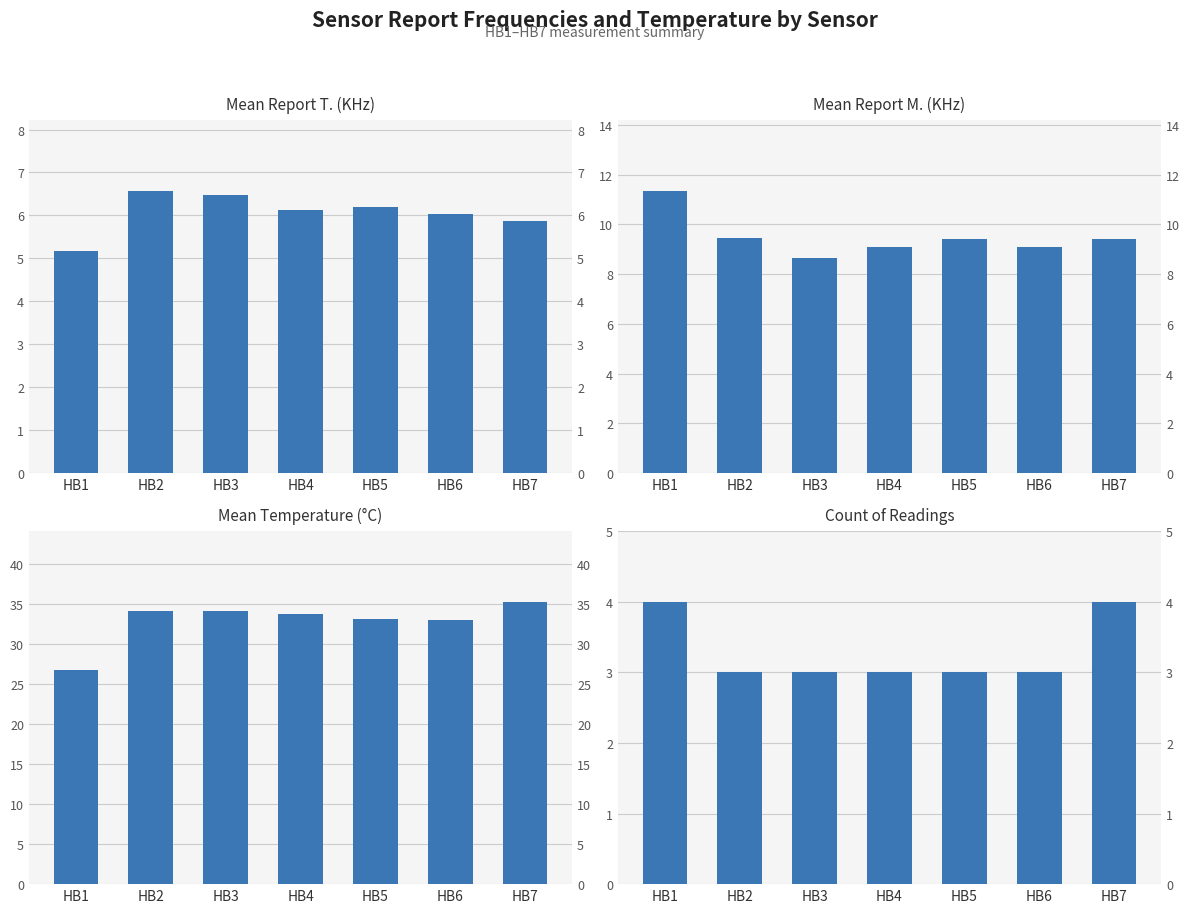

Reading left to right, what are all the values shown in this chart?

Mean Report T. (KHz): 5.2	6.6	6.5	6.1	6.2	6.0	5.9
Mean Report M. (KHz): 11.3	9.4	8.6	9.1	9.4	9.1	9.4
Mean Temperature (°C): 26.8	34.2	34.2	33.7	33.2	33.0	35.2
Count of Readings: 4.0	3.0	3.0	3.0	3.0	3.0	4.0